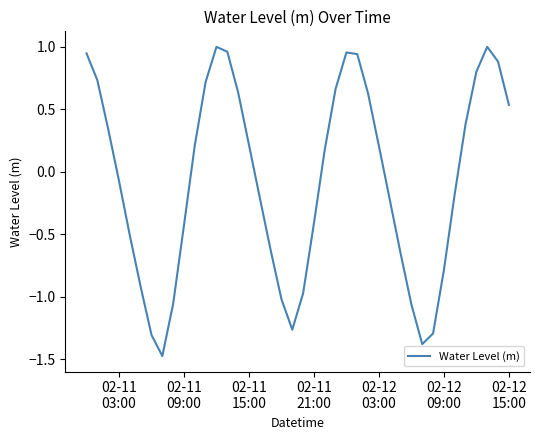

What is the difference between the maximum and minimum values?

2.5